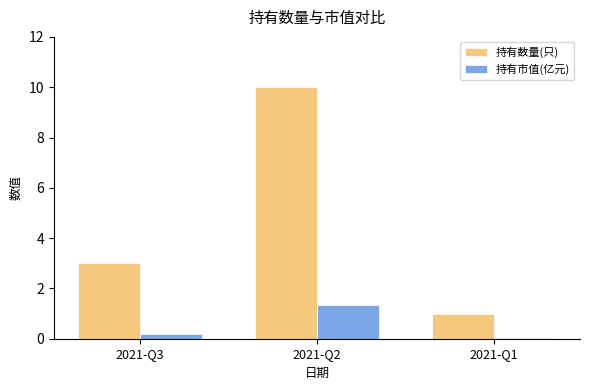

Which label corresponds to the largest value in the chart?

2021-Q2